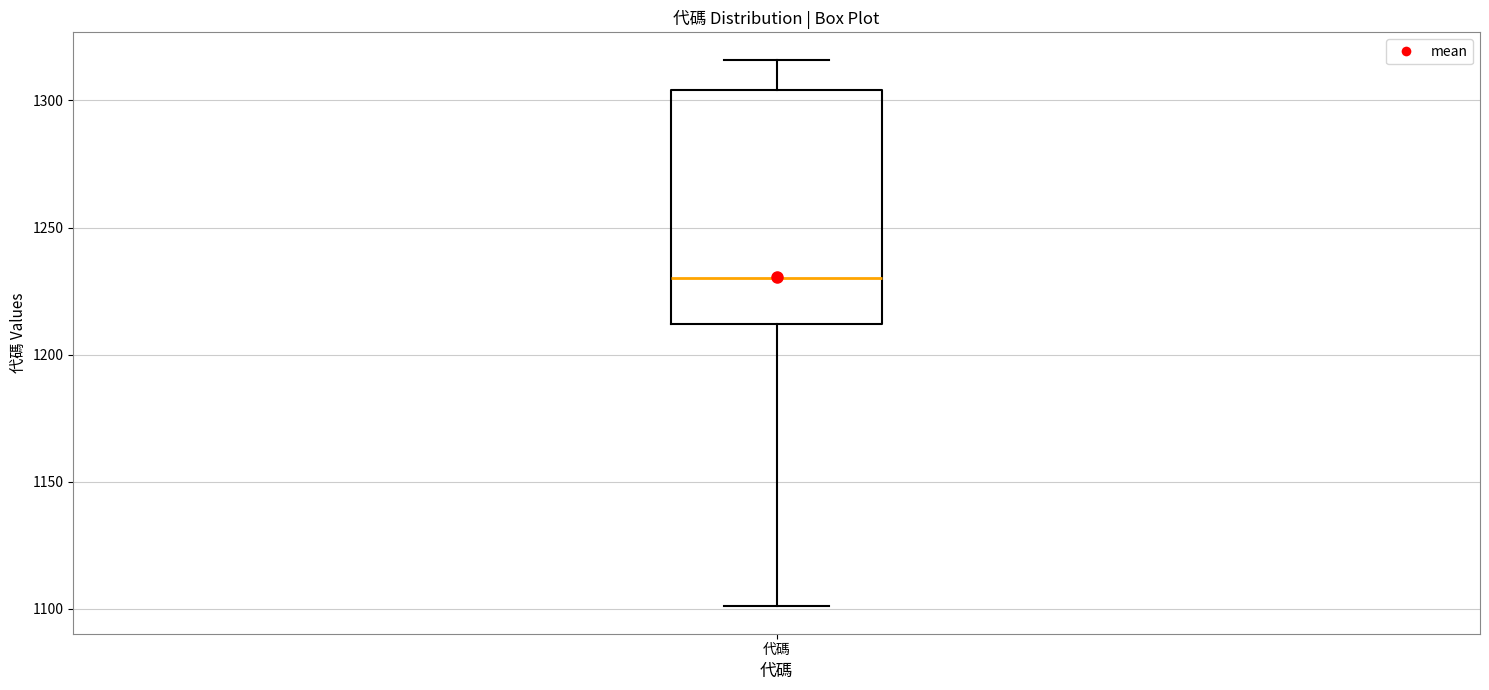

Transcribe this box plot: give where the median line is, the range the box spans, and where the two whiskers end, as read against the y-axis. The values are not printed on the chart, so give them approximately, as read against the axis.

median 1230, box 1210 to 1305, whiskers 1100 to 1315